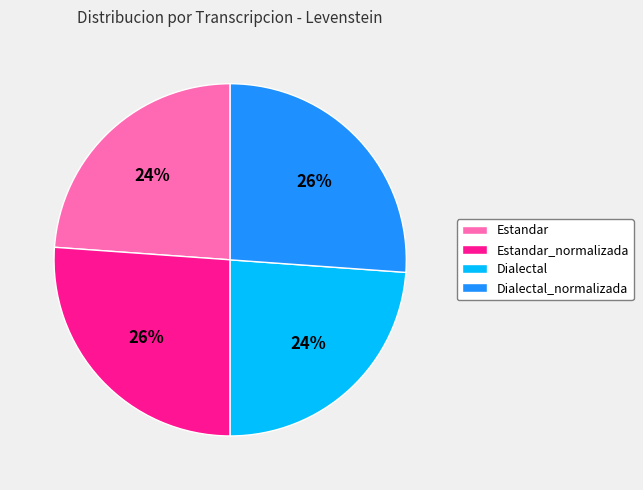

How many slices are in this pie chart?

4